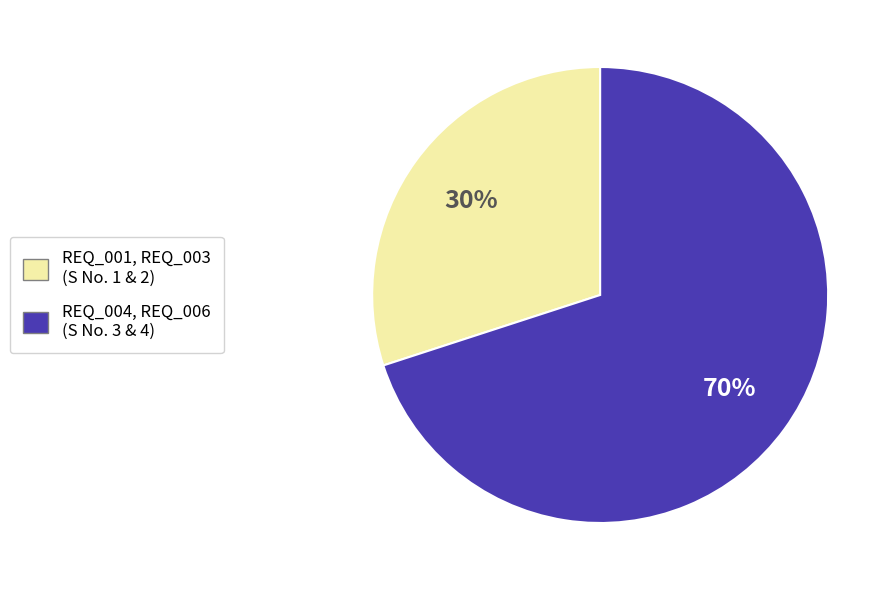

To the nearest percent, what is the average slice percentage?

50%